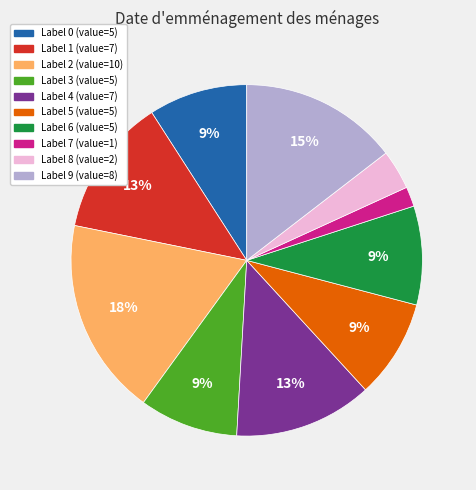

Does any single category account for the majority?

No